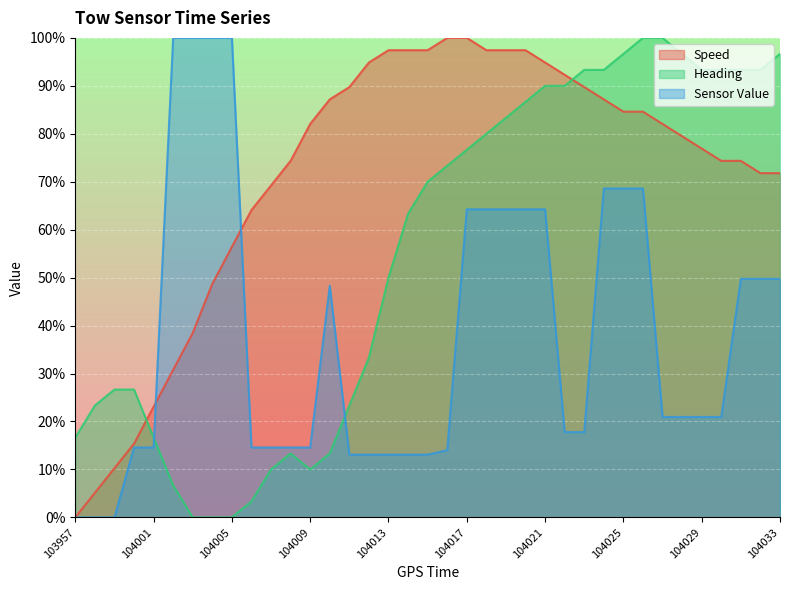

Rank the series by their maximum value, from highest to lowest.

Speed, Heading, Sensor Value